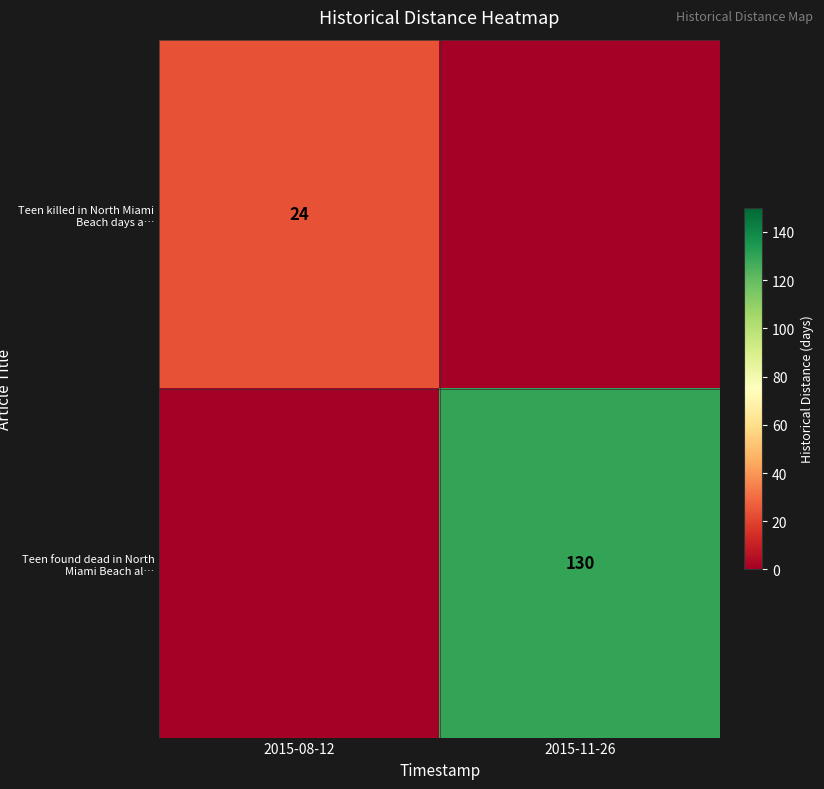

The Teen found dead in North Miami Beach al… series shows 130 at 2015-11-26. True or false?

True